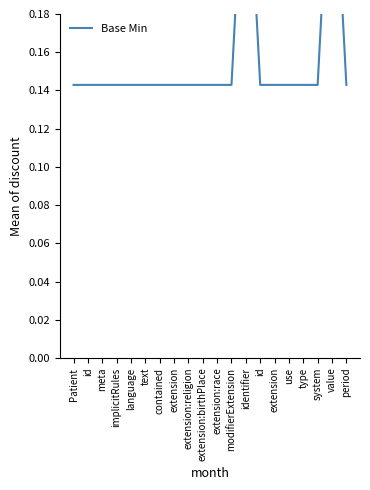

List the labels in order of value, smallest first.

Patient, id, meta, implicitRules, language, text, contained, extension, extension:religion, extension:birthPlace, extension:race, modifierExtension, id, extension, use, type, system, period, identifier, value